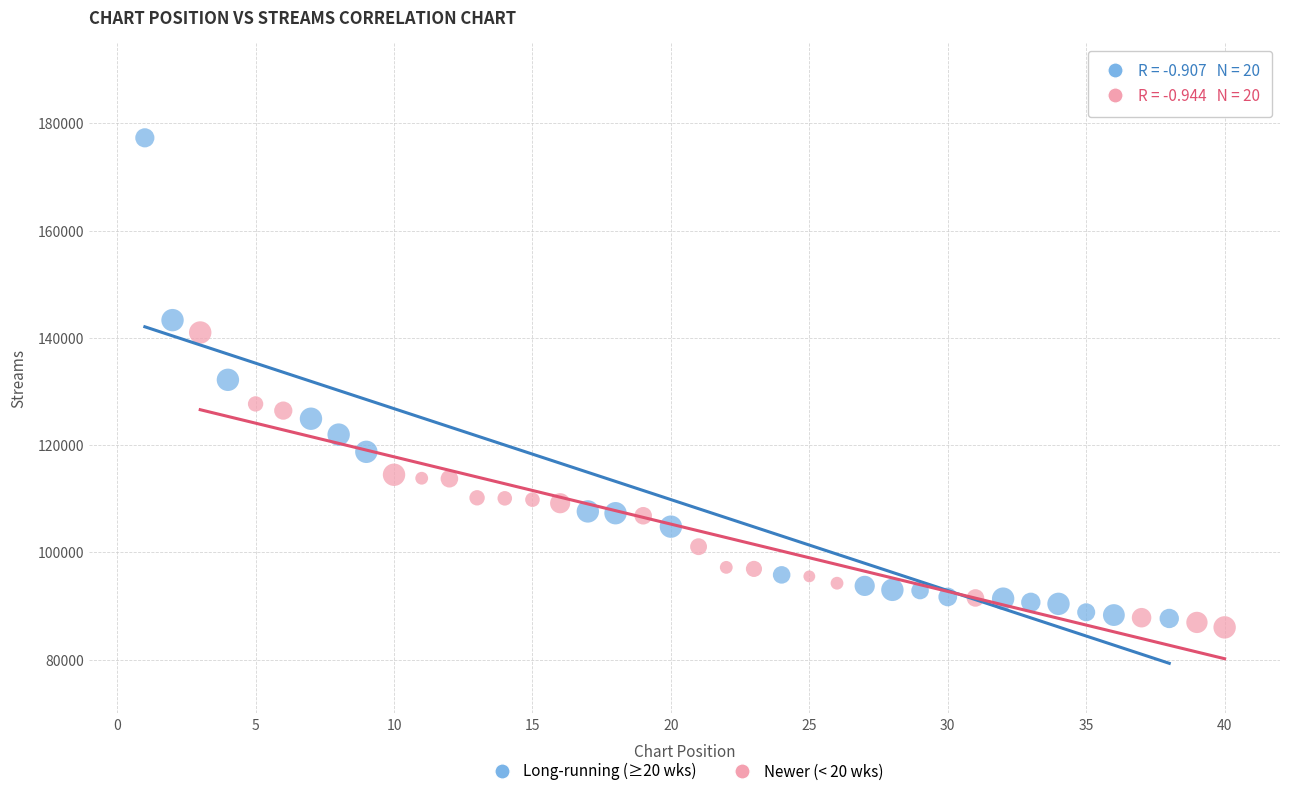

Which series contains the highest Y value?

Long-running (≥20 wks)